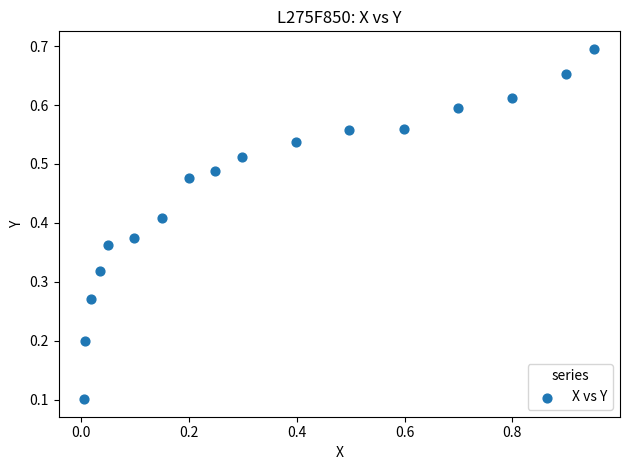

What is the range of X values (max minus min)?

0.9